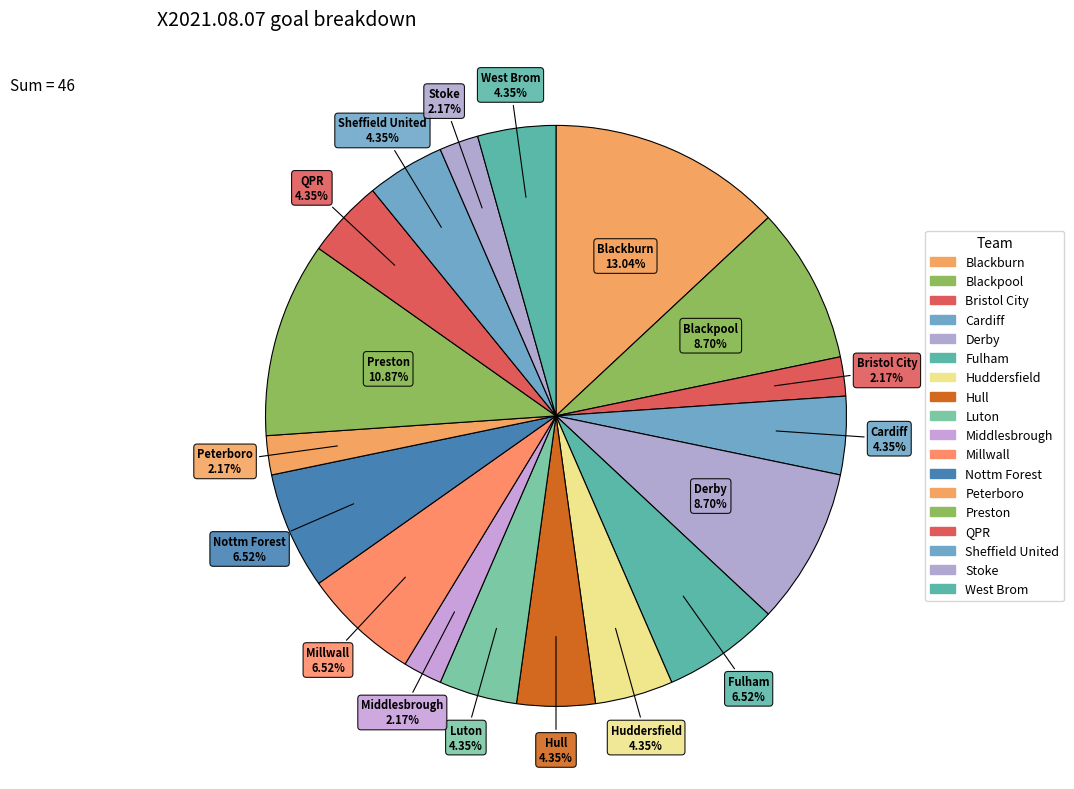

Does any single category account for the majority?

No